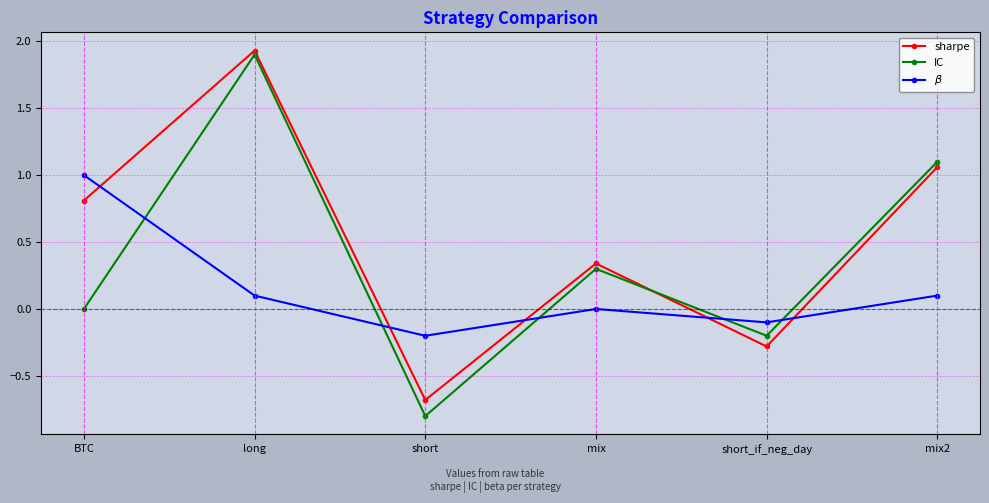

The value of sharpe at short is -1.2. True or false?

False